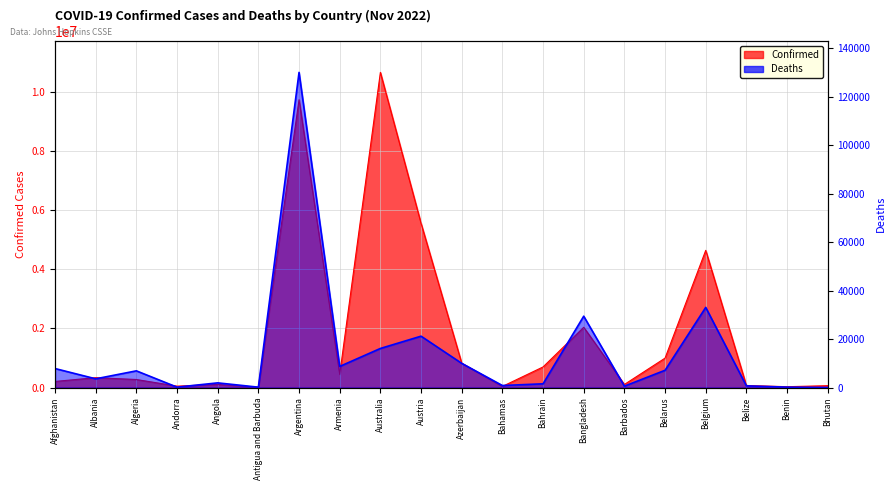

The value of Confirmed at Albania is 116923. True or false?

False